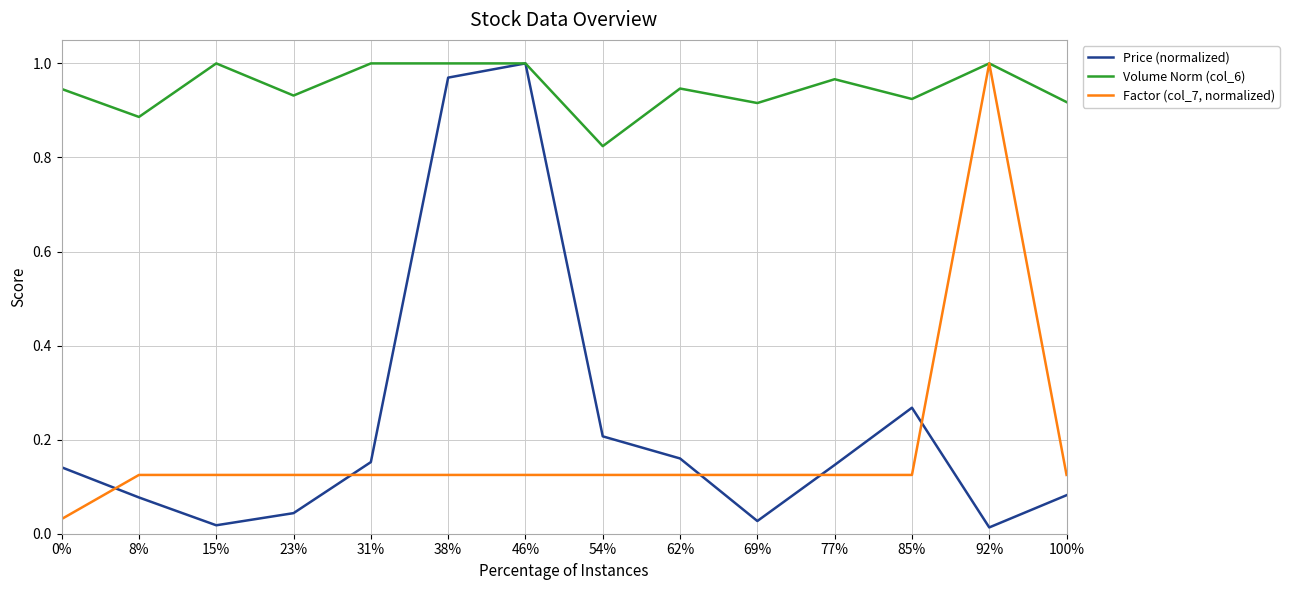

True or false: Volume Norm (col_6) has more than 1 points higher than both neighbors.

True